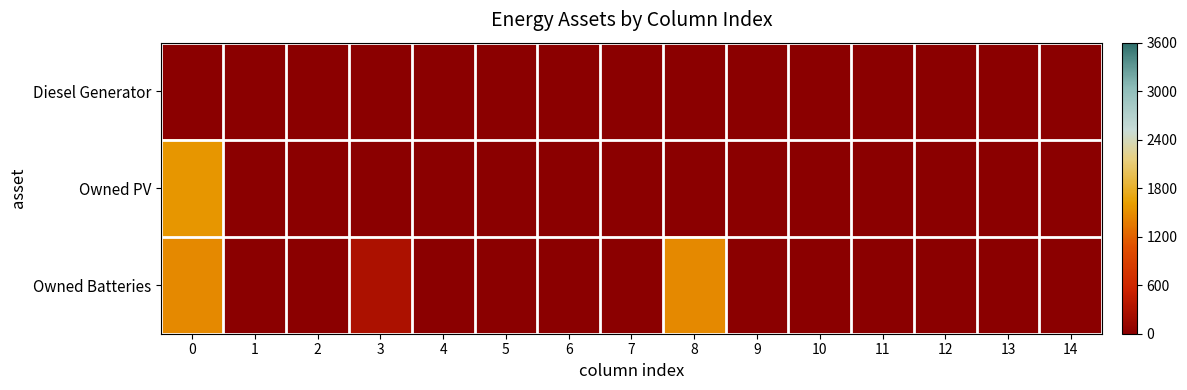

At 6, list the series in order from largest to smallest.

Diesel Generator, Owned PV, Owned Batteries